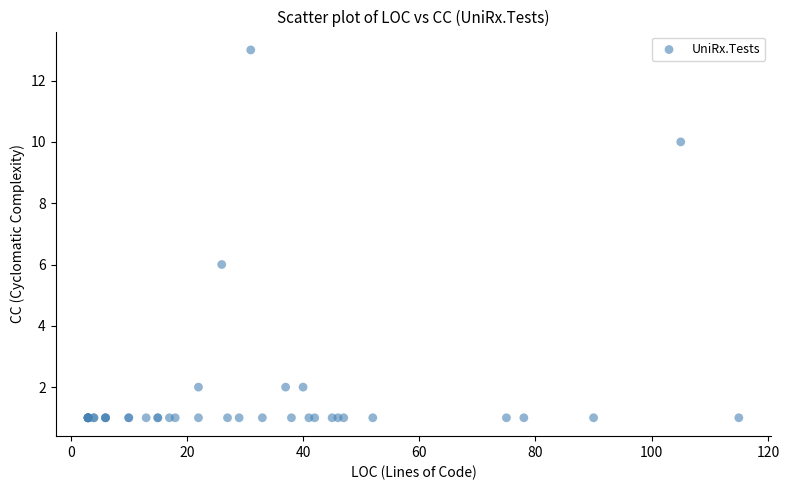

What Y value in the scatter plot is closest to 7?

6